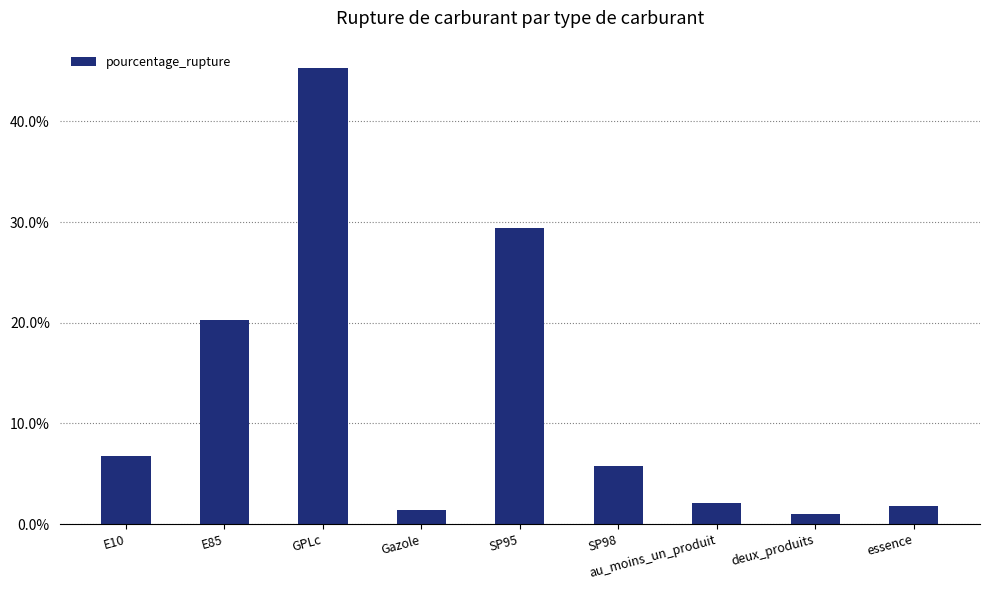

How many categories are shown in the chart?

9